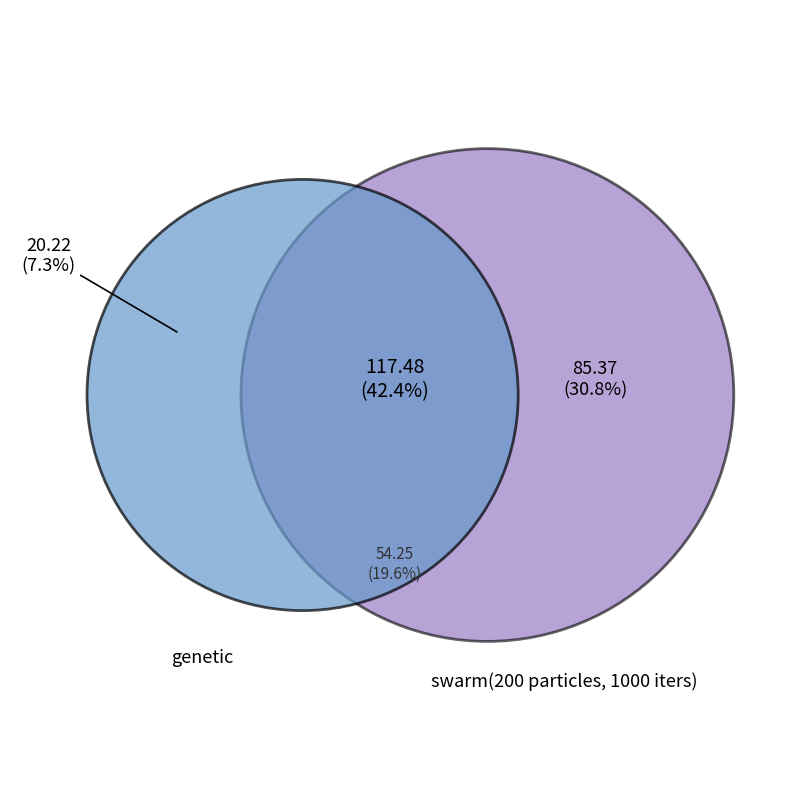

Is there a majority slice in this chart?

No